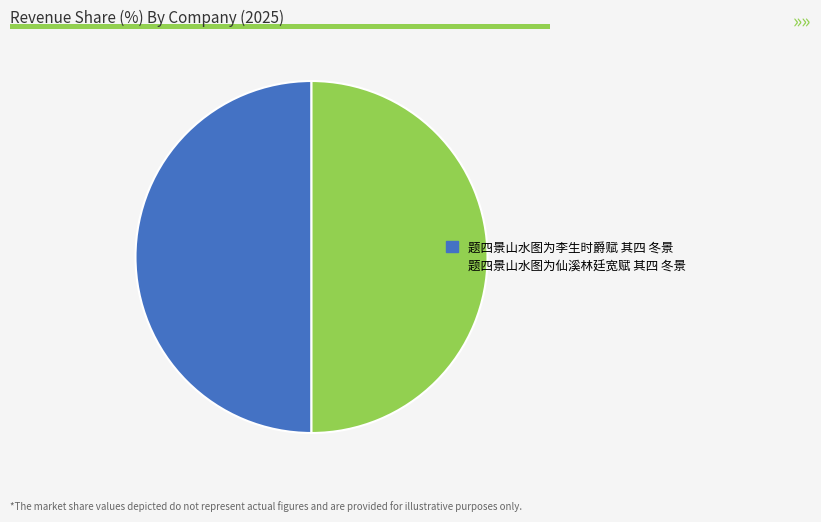

Is it true that 题四景山水图为李生时爵赋 其四 冬景 is 50% of the pie?

True